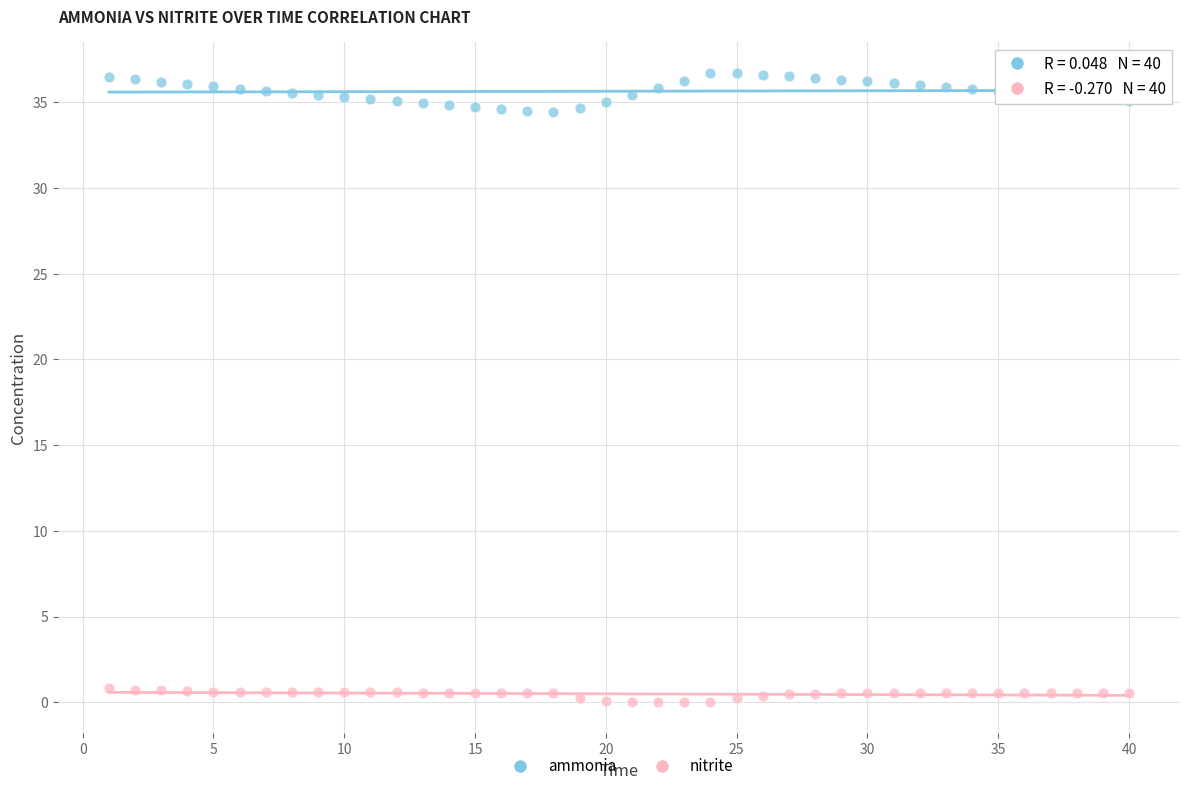

What are all the series names shown in the legend?

ammonia, nitrite